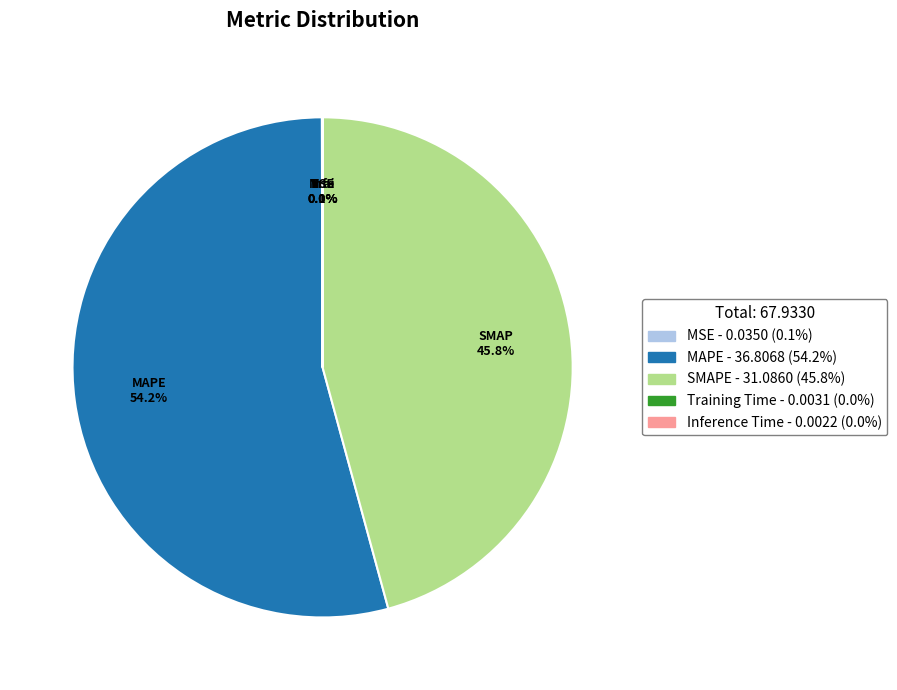

What is the largest slice in the pie chart?

MAPE